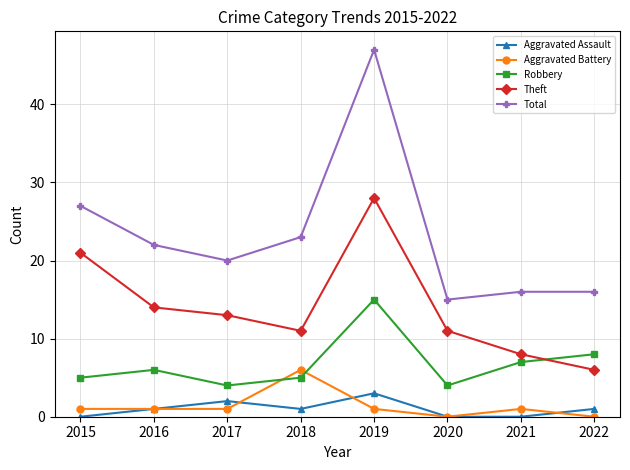

Reading right to left, extract all data points from this chart.

Aggravated Assault: 2022=1	2021=0	2020=0	2019=3	2018=1	2017=2	2016=1	2015=0
Aggravated Battery: 2022=0	2021=1	2020=0	2019=1	2018=6	2017=1	2016=1	2015=1
Robbery: 2022=8	2021=7	2020=4	2019=15	2018=5	2017=4	2016=6	2015=5
Theft: 2022=6	2021=8	2020=11	2019=28	2018=11	2017=13	2016=14	2015=21
Total: 2022=16	2021=16	2020=15	2019=47	2018=23	2017=20	2016=22	2015=27